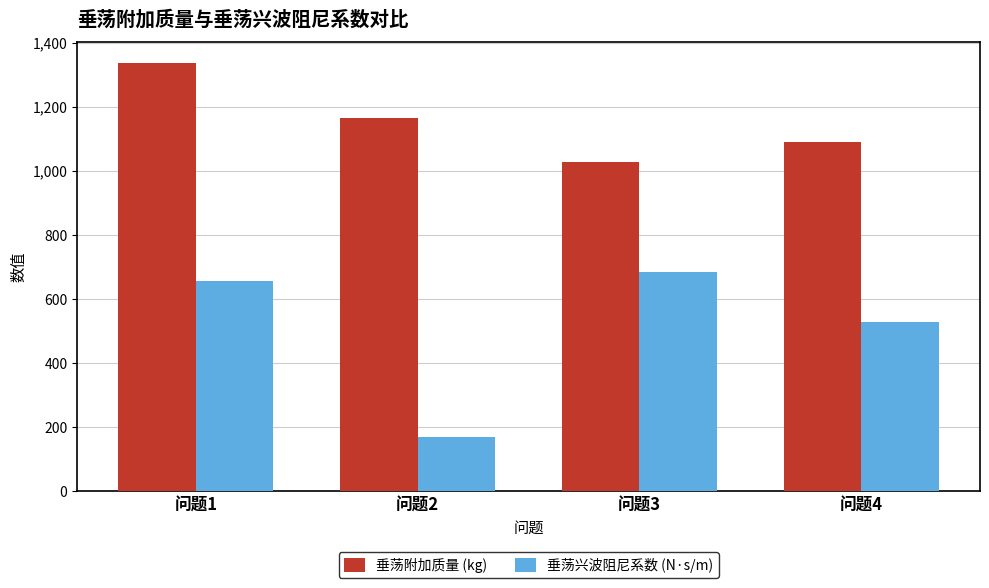

Which series has the largest range (max minus min)?

垂荡兴波阻尼系数 (N·s/m)